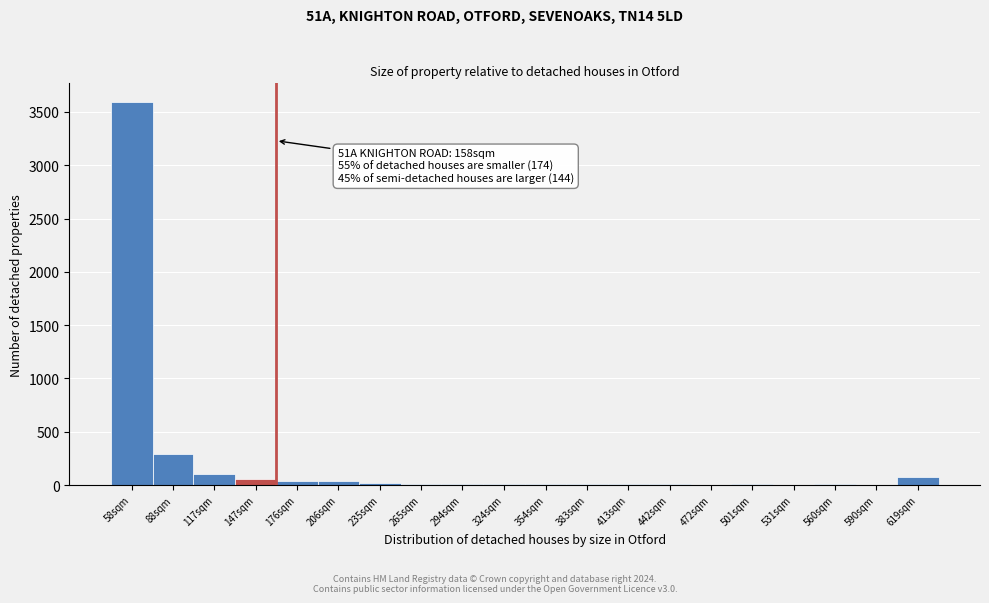

At which category does the chart reach its peak across all series?

58sqm